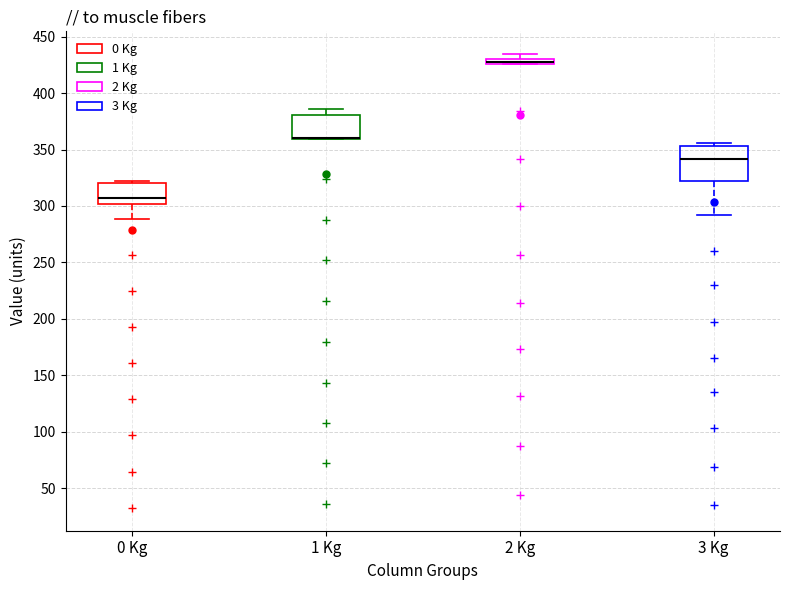

Where is the lower edge of the box for 2 Kg on the y-axis? The values are not printed on the chart, so give them approximately, as read against the axis.

425